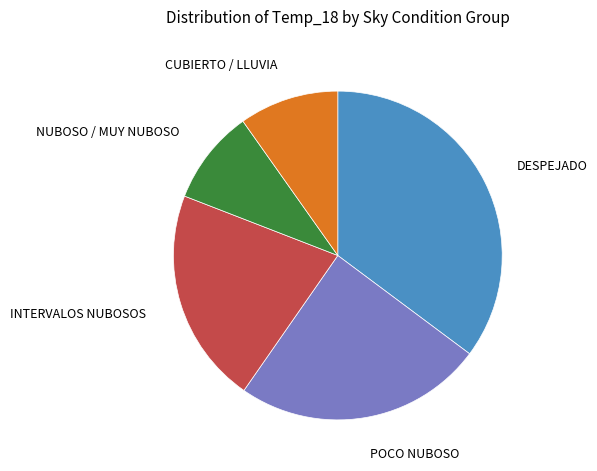

Is there any slice that represents more than half of the pie?

No